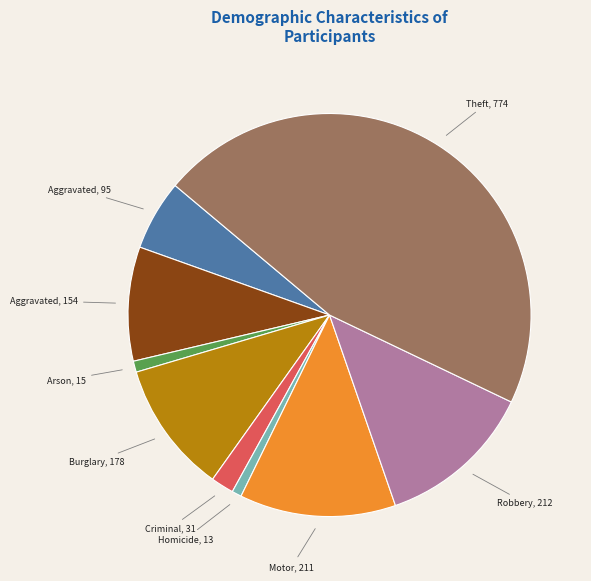

Is there a majority slice in this chart?

No